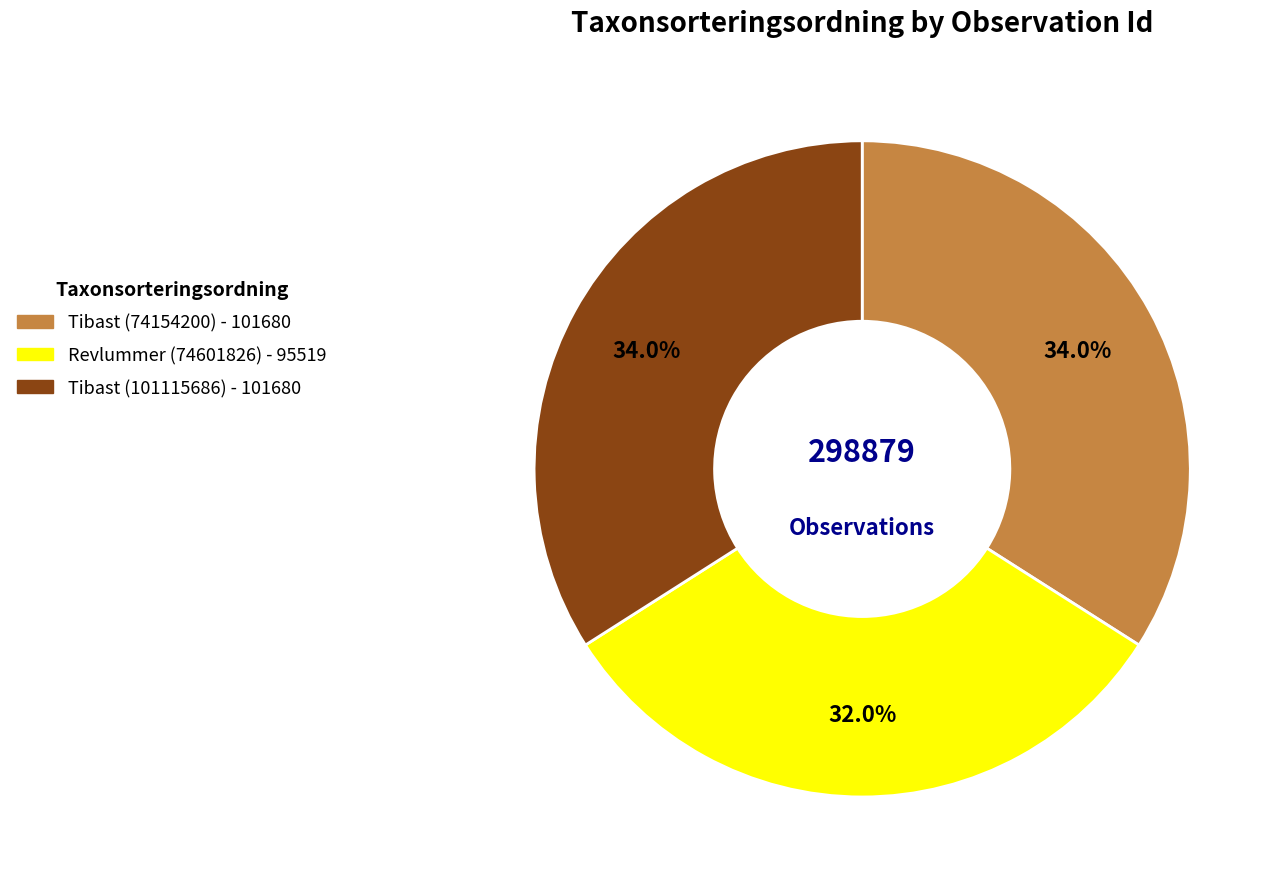

The Tibast (101115686) slice represents 27% of the pie. True or false?

False